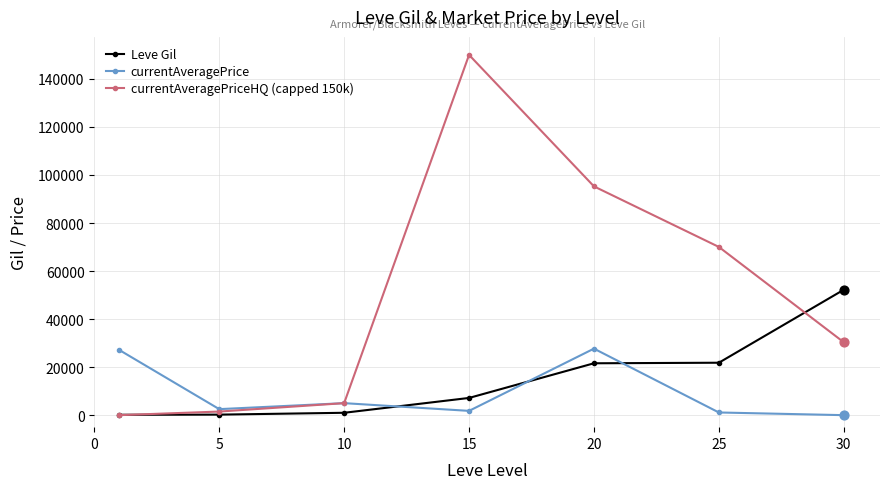

Which series has the widest spread of values?

currentAveragePriceHQ (capped 150k)